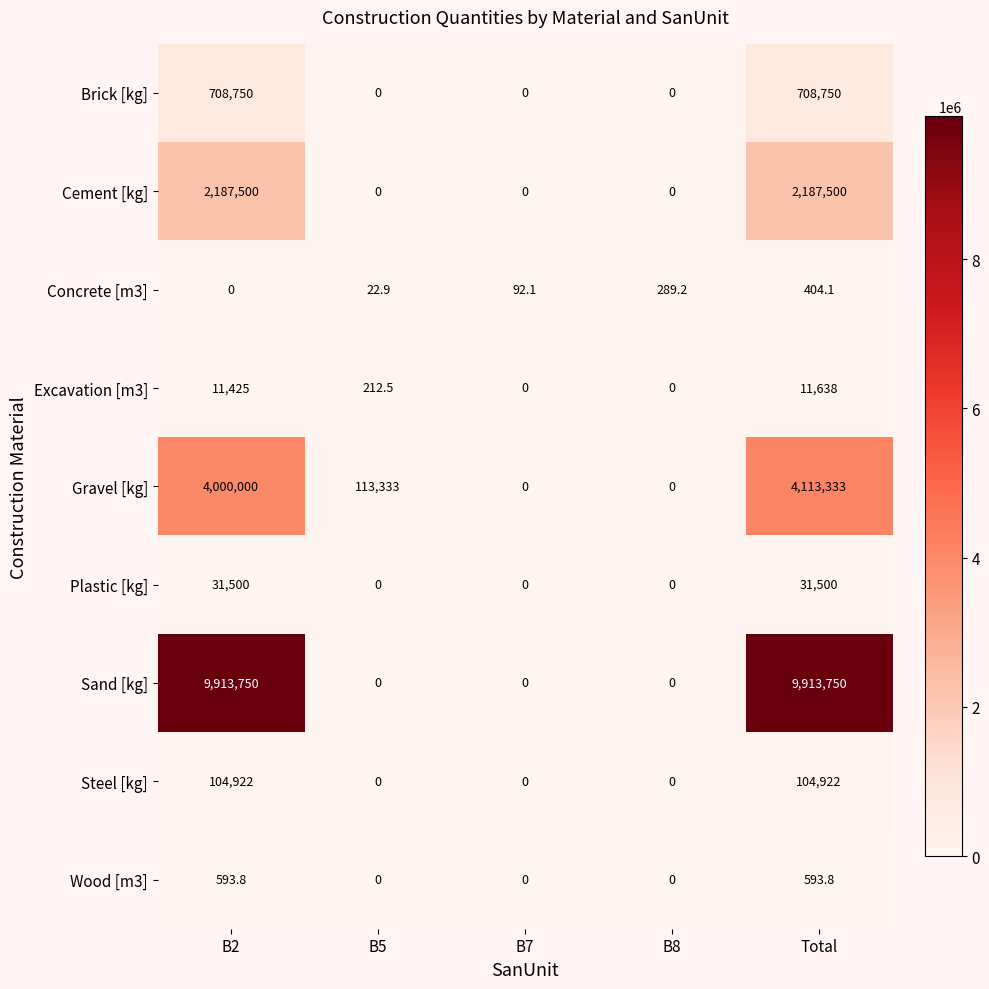

List the series in order of their peak value, highest first.

Sand [kg], Gravel [kg], Cement [kg], Brick [kg], Steel [kg], Plastic [kg], Excavation [m3], Wood [m3], Concrete [m3]